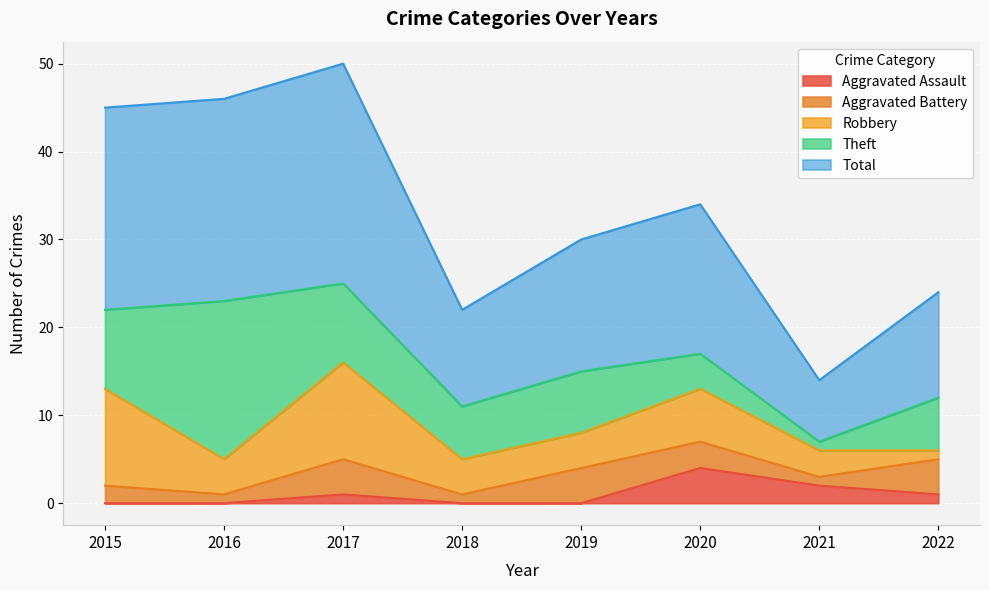

How many distinct data groups are displayed?

5